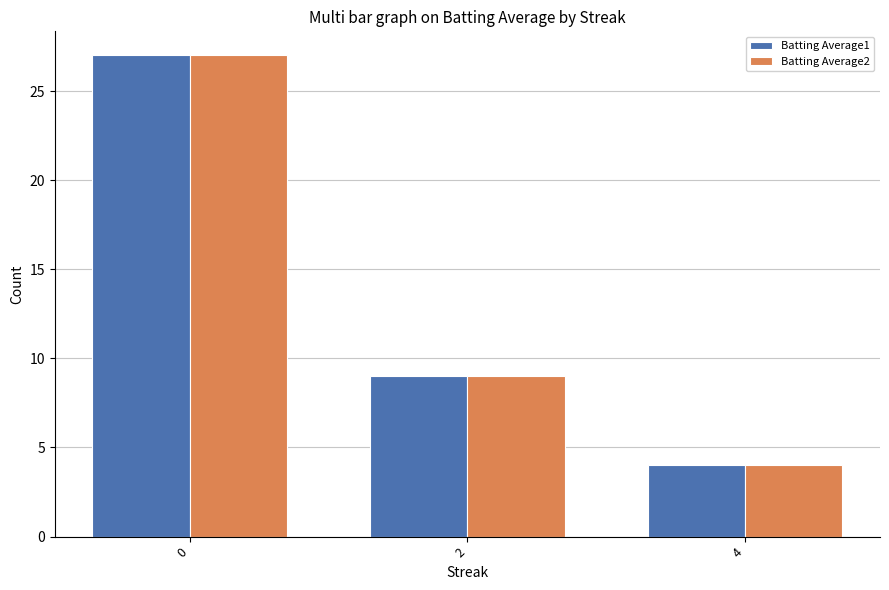

Does the chart contain stacked bars?

No